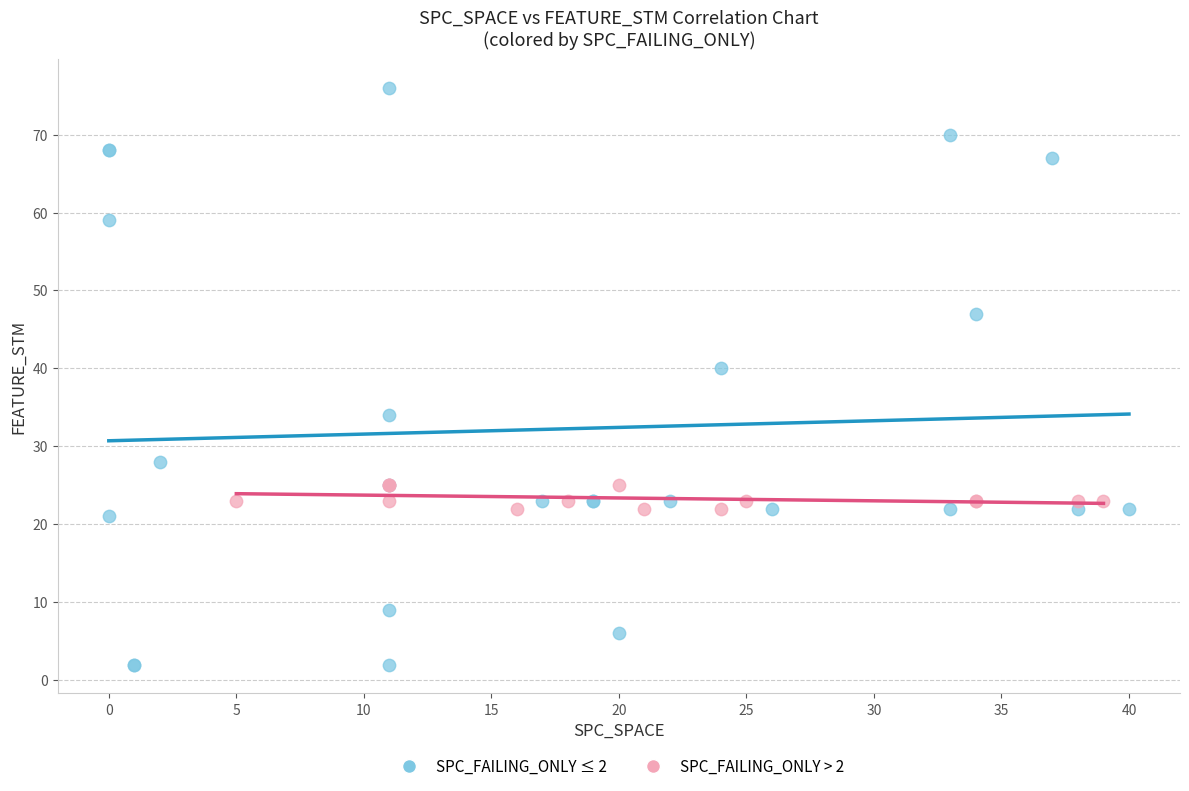

Which series contains the lowest Y value?

SPC_FAILING_ONLY ≤ 2